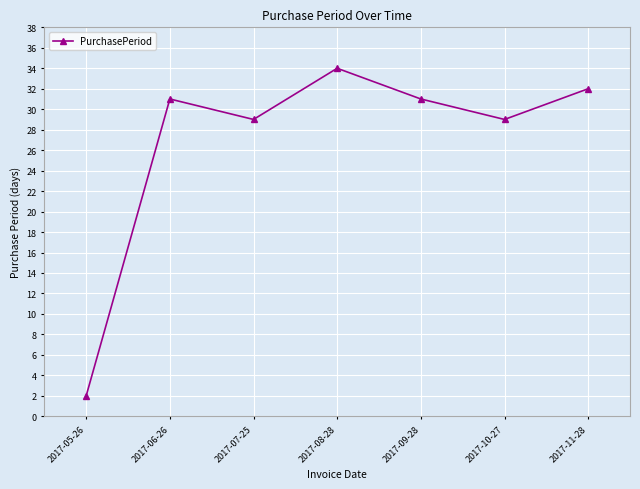

Reading left to right, extract all data points from this chart.

2	31	29	34	31	29	32